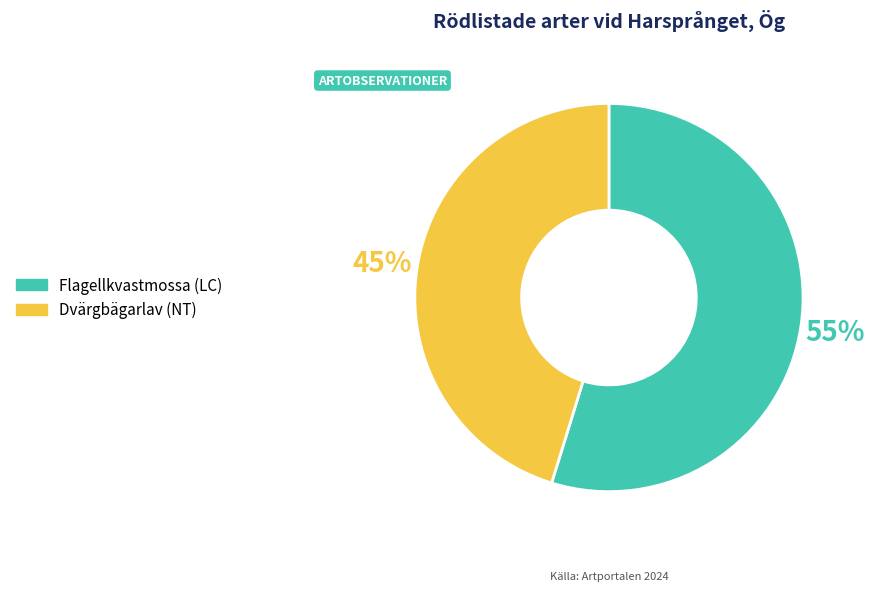

Is the sum of Flagellkvastmossa (LC) and Dvärgbägarlav (NT) greater than half?

Yes